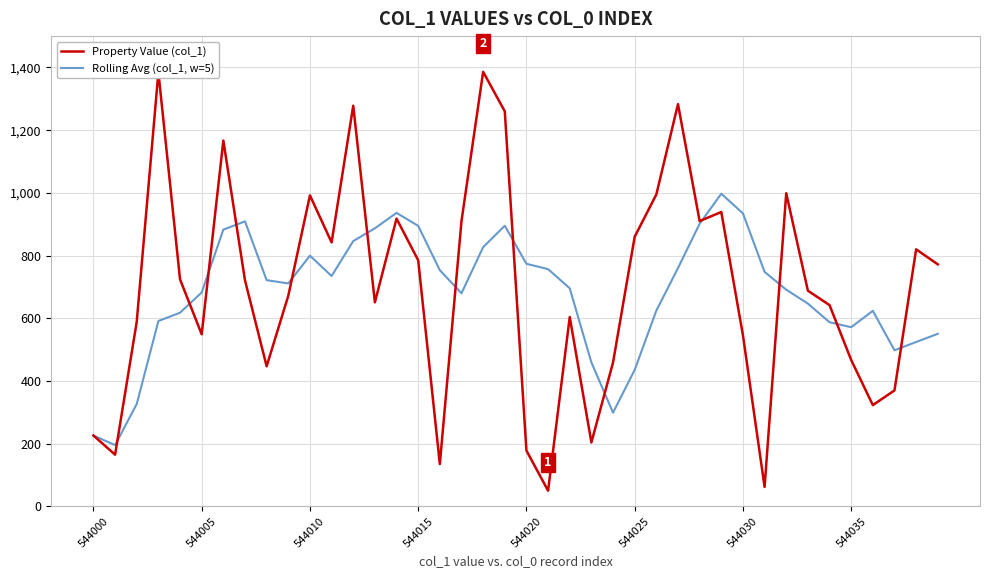

Rank the series by their average value, from highest to lowest.

Property Value (col_1), Rolling Avg (col_1, w=5)